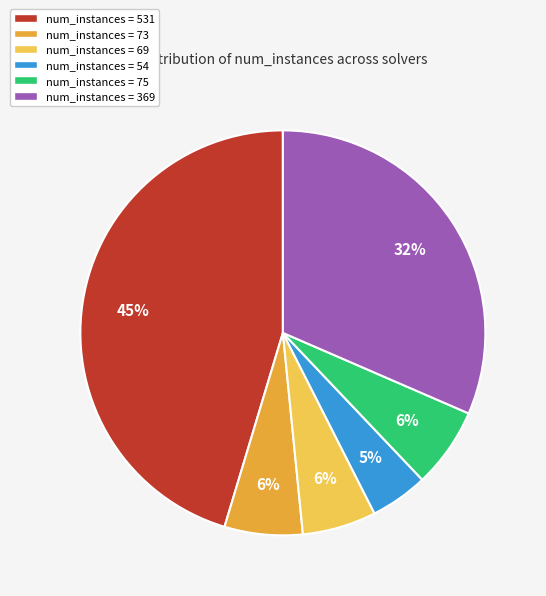

Is it true that num_instances = 369 is 32% of the pie?

True